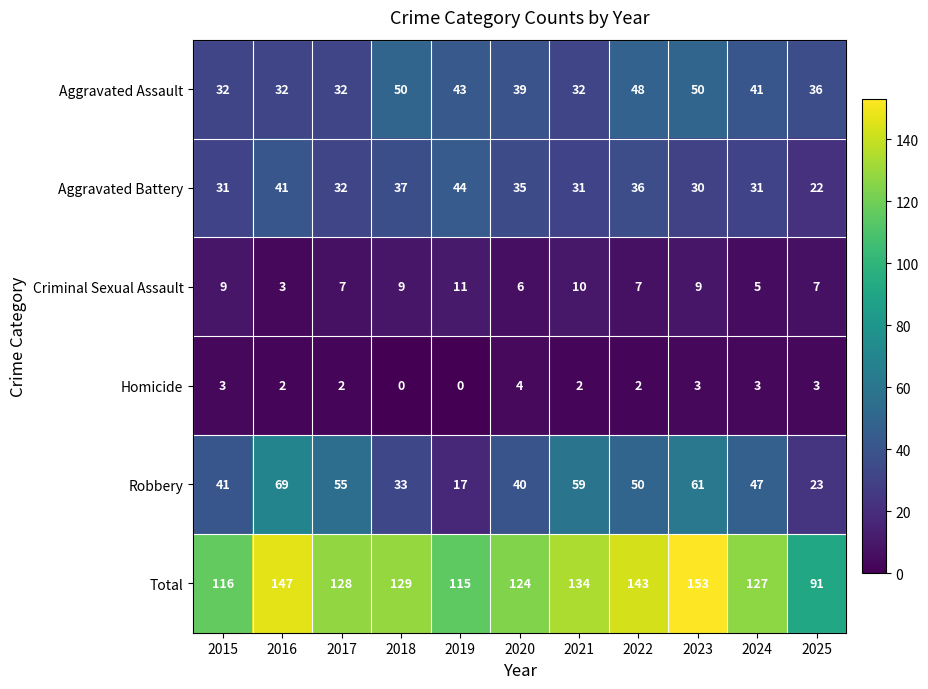

How many categories are shown in the chart?

11